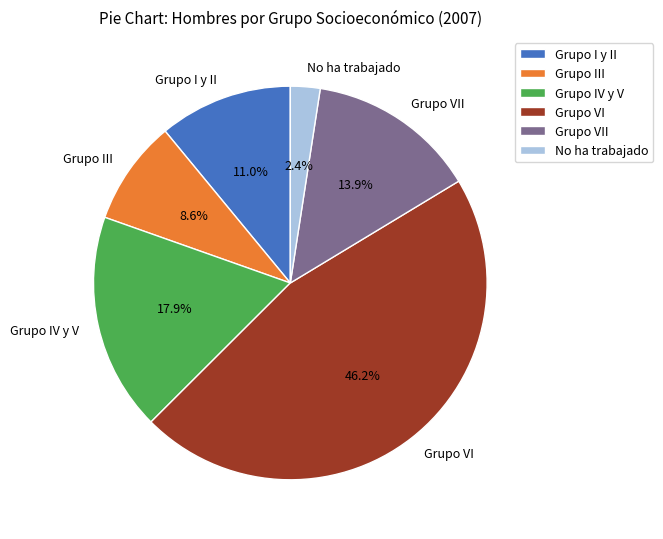

To the nearest percent, what portion does Grupo III represent?

9%